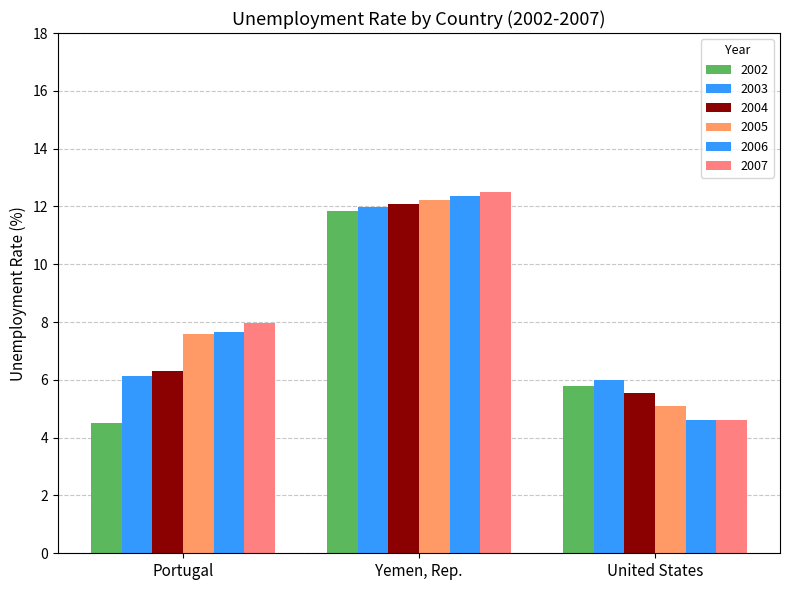

At how many categories does at least one series exceed 9?

1